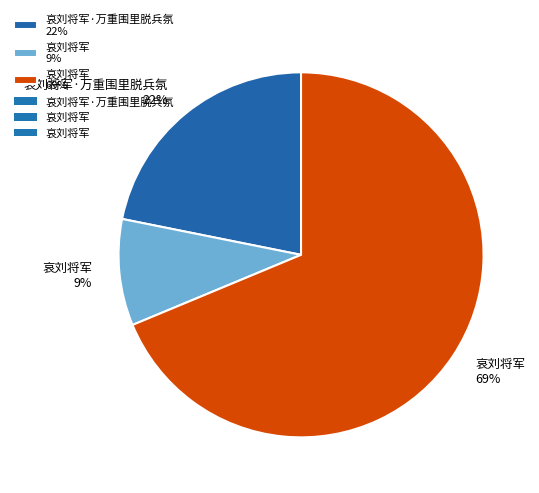

Combined, do 哀刘将军 9% and 哀刘将军·万重围里脱兵氛 22% account for over 50%?

No